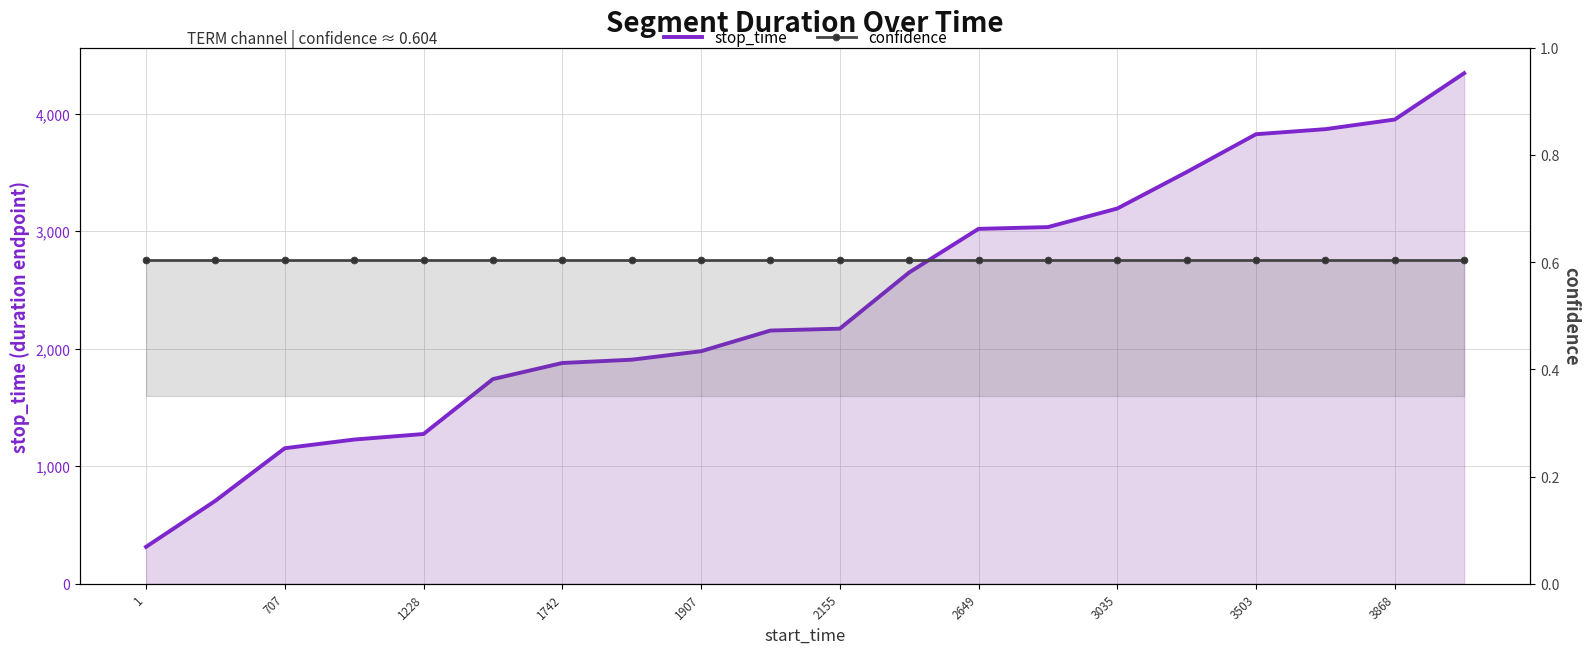

Does the chart have visible grid lines?

Yes